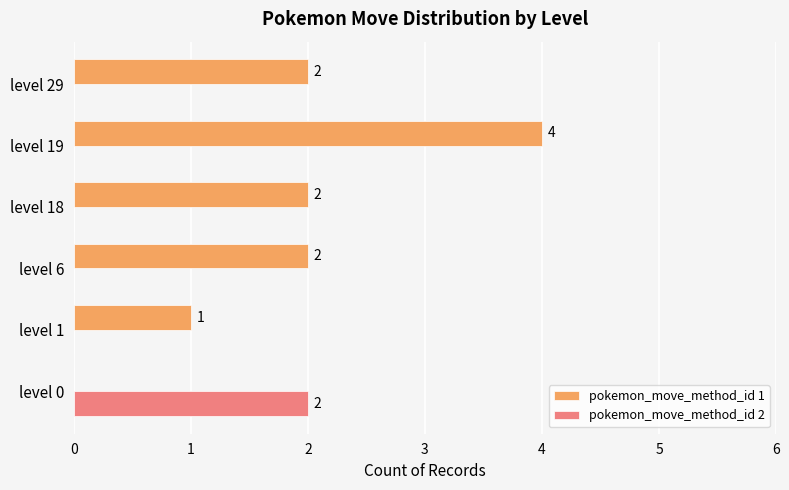

At which category does the chart reach its peak across all series?

level 19